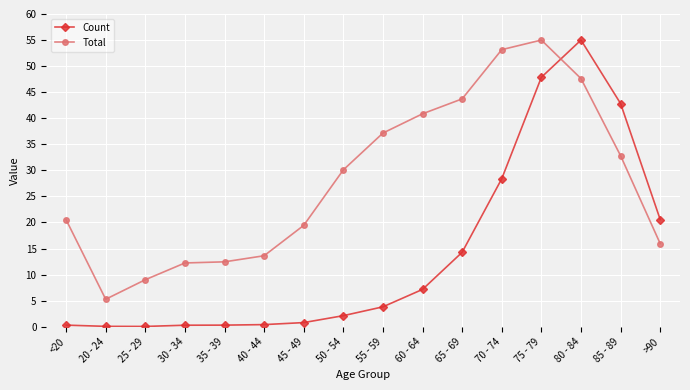

At how many categories does at least one series exceed 15?

11